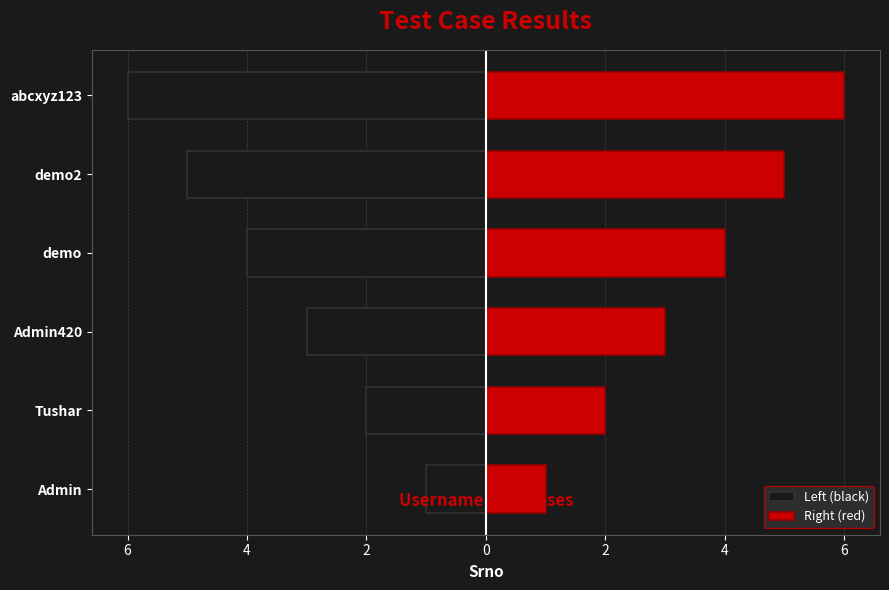

How many bars are there in total?

12